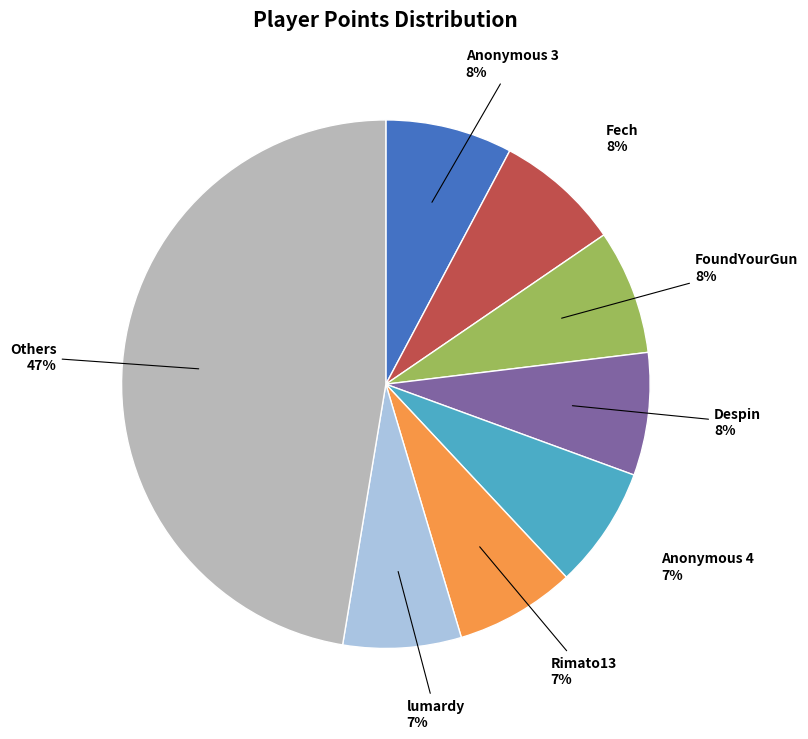

To the nearest percent, what is the difference between the largest and smallest slice percentages?

40%